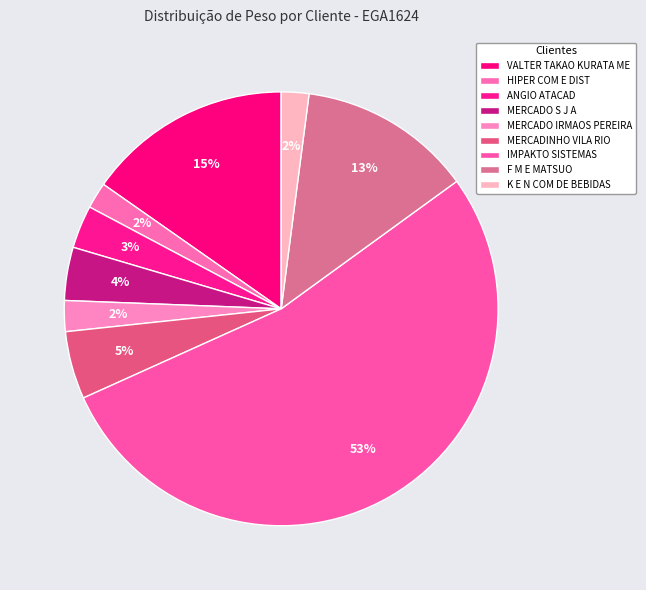

Rank the categories by value from lowest to highest.

HIPER COM E DIST, K E N COM DE BEBIDAS, MERCADO IRMAOS PEREIRA, ANGIO ATACAD, MERCADO S J A, MERCADINHO VILA RIO, F M E MATSUO, VALTER TAKAO KURATA ME, IMPAKTO SISTEMAS